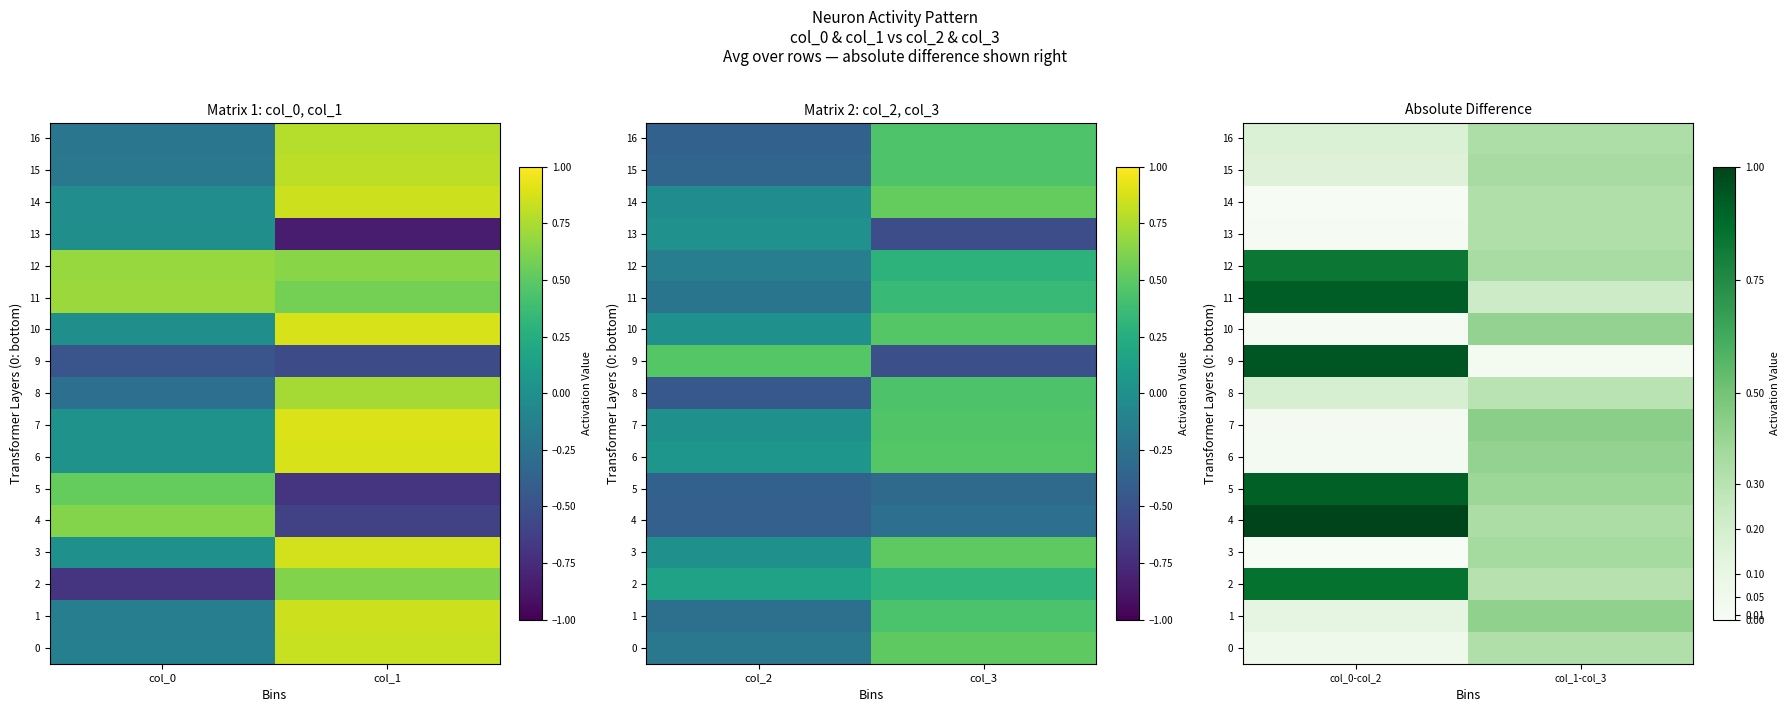

Where is 13 nearest to the value 0?

col_0-col_2